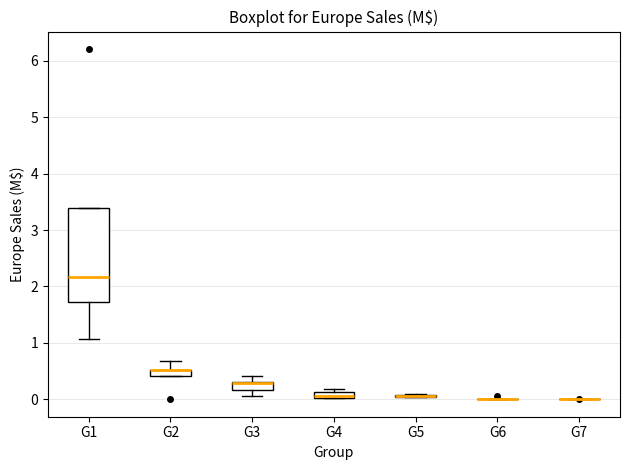

Comparing the boxes themselves (not the whiskers), which one is the tallest?

G1